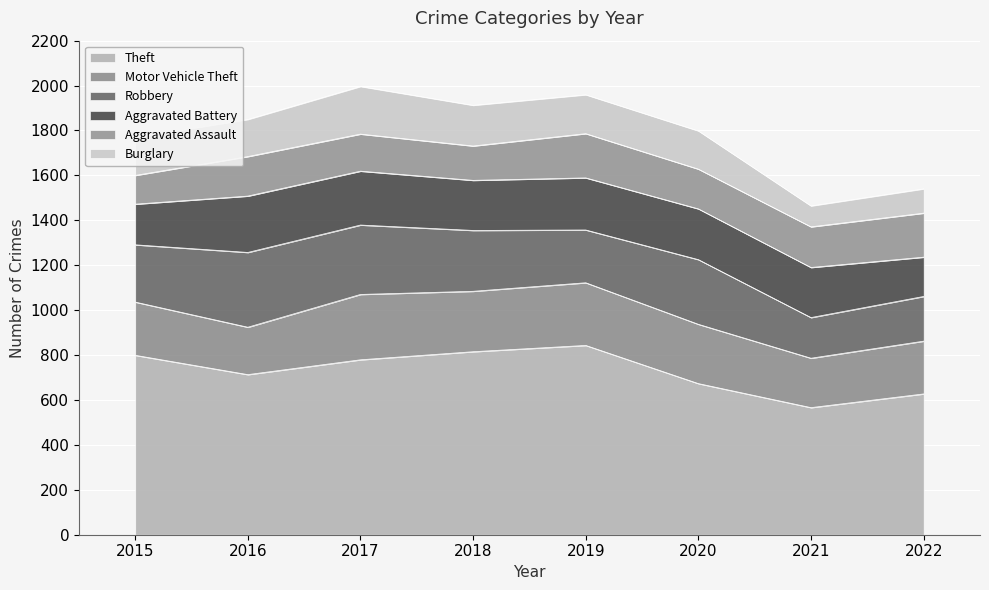

What is the value of the Aggravated Battery point at the 7th from the left?

223